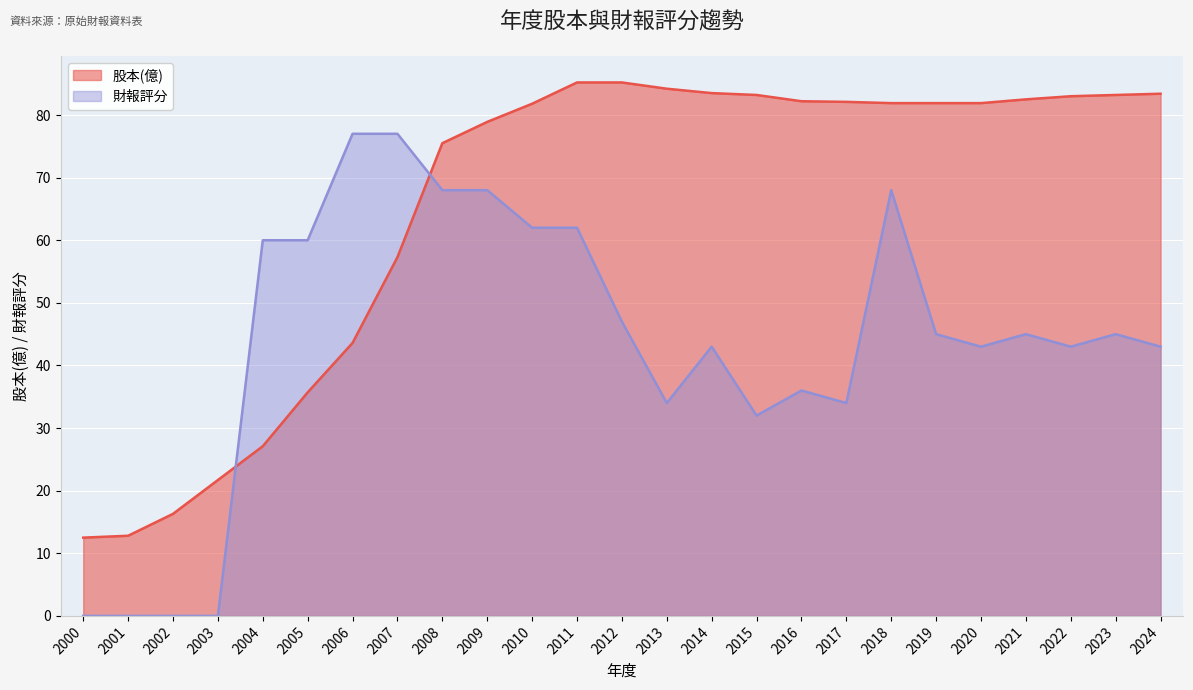

What are all the series names shown in the legend?

股本(億), 財報評分